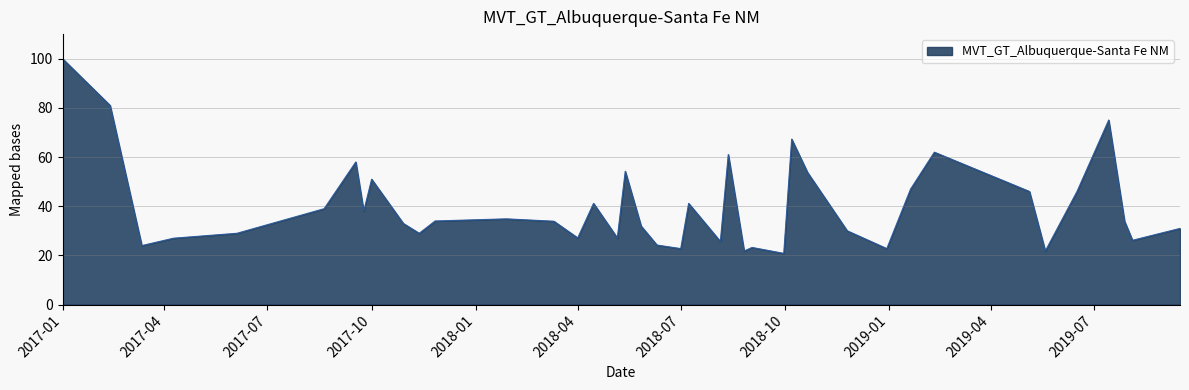

What is the maximum value shown in the chart?

100.0